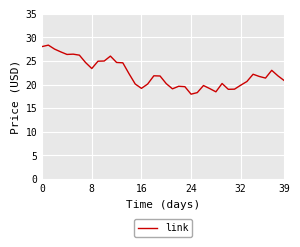

What is the smallest value displayed?

18.0